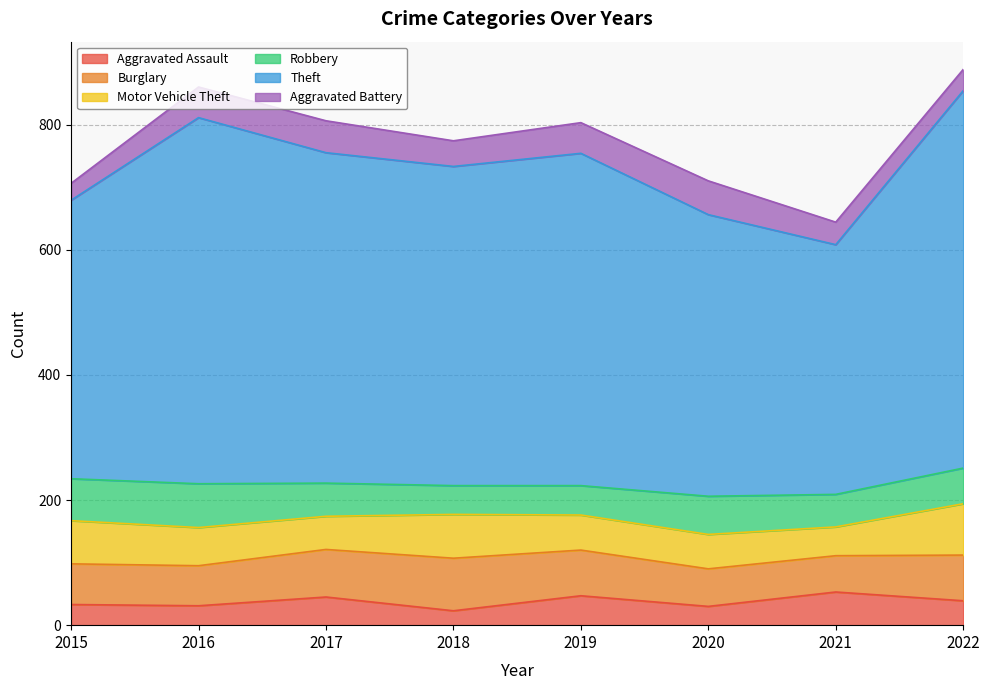

True or false: Theft has a value of 510 at 2018.

True